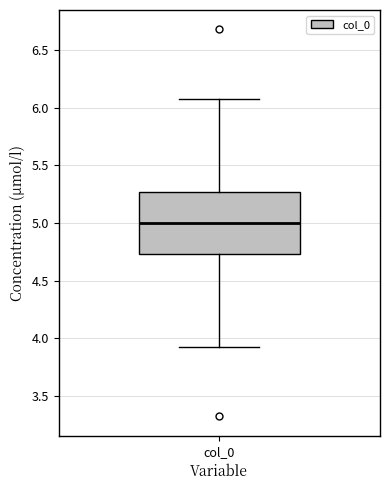

Read this box plot against the y-axis: the position of the median line, the range covered by the box, and the ends of both whiskers. The values are not printed on the chart, so give them approximately, as read against the axis.

median 5.00, box 4.75 to 5.25, whiskers 3.95 to 6.05